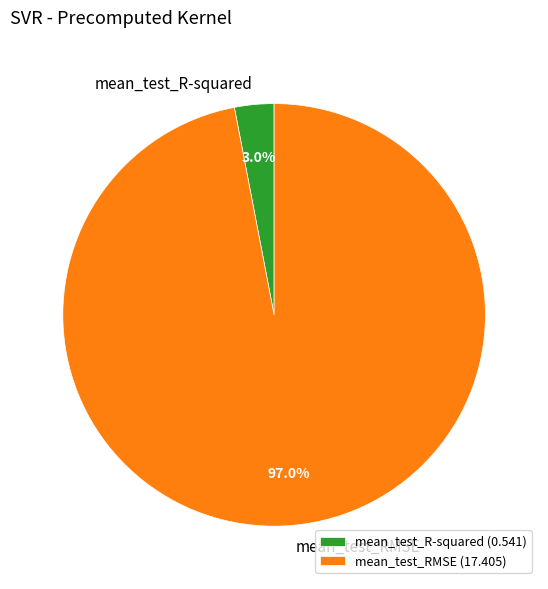

Count the number of slices in the pie.

2